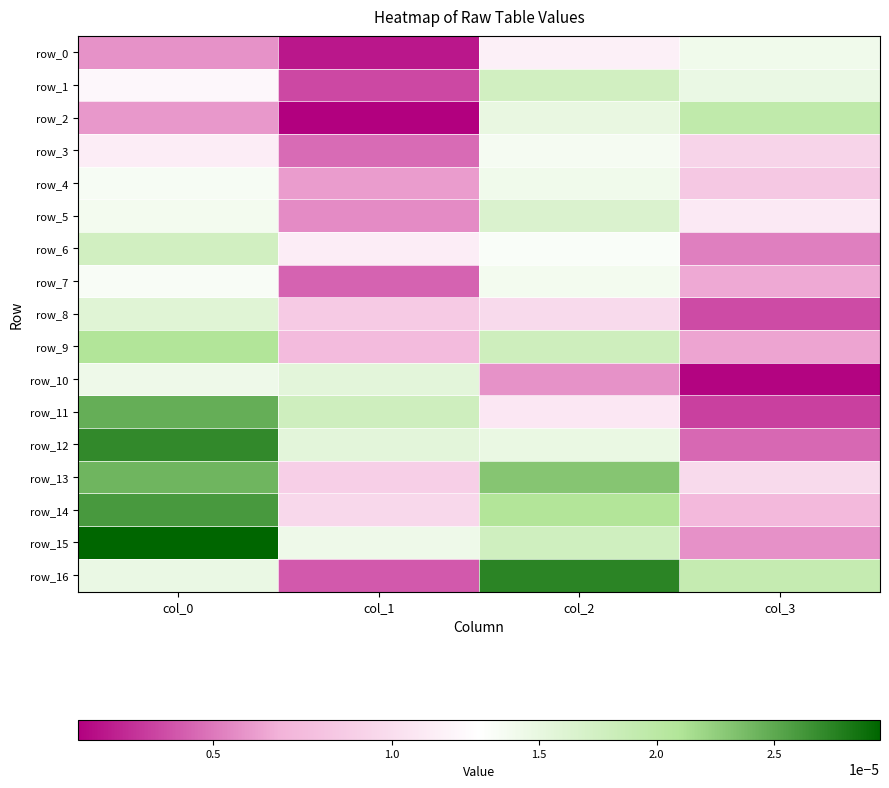

Is the value of row_14 at col_0 greater than the value of row_5 at col_0?

Yes